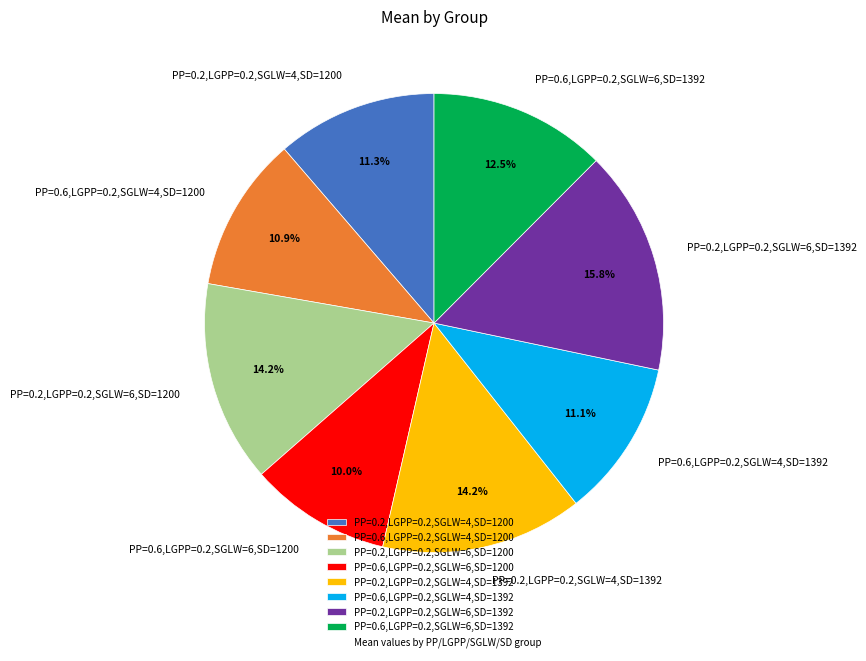

To the nearest percent, what is the difference between the largest and smallest slice percentages?

6%